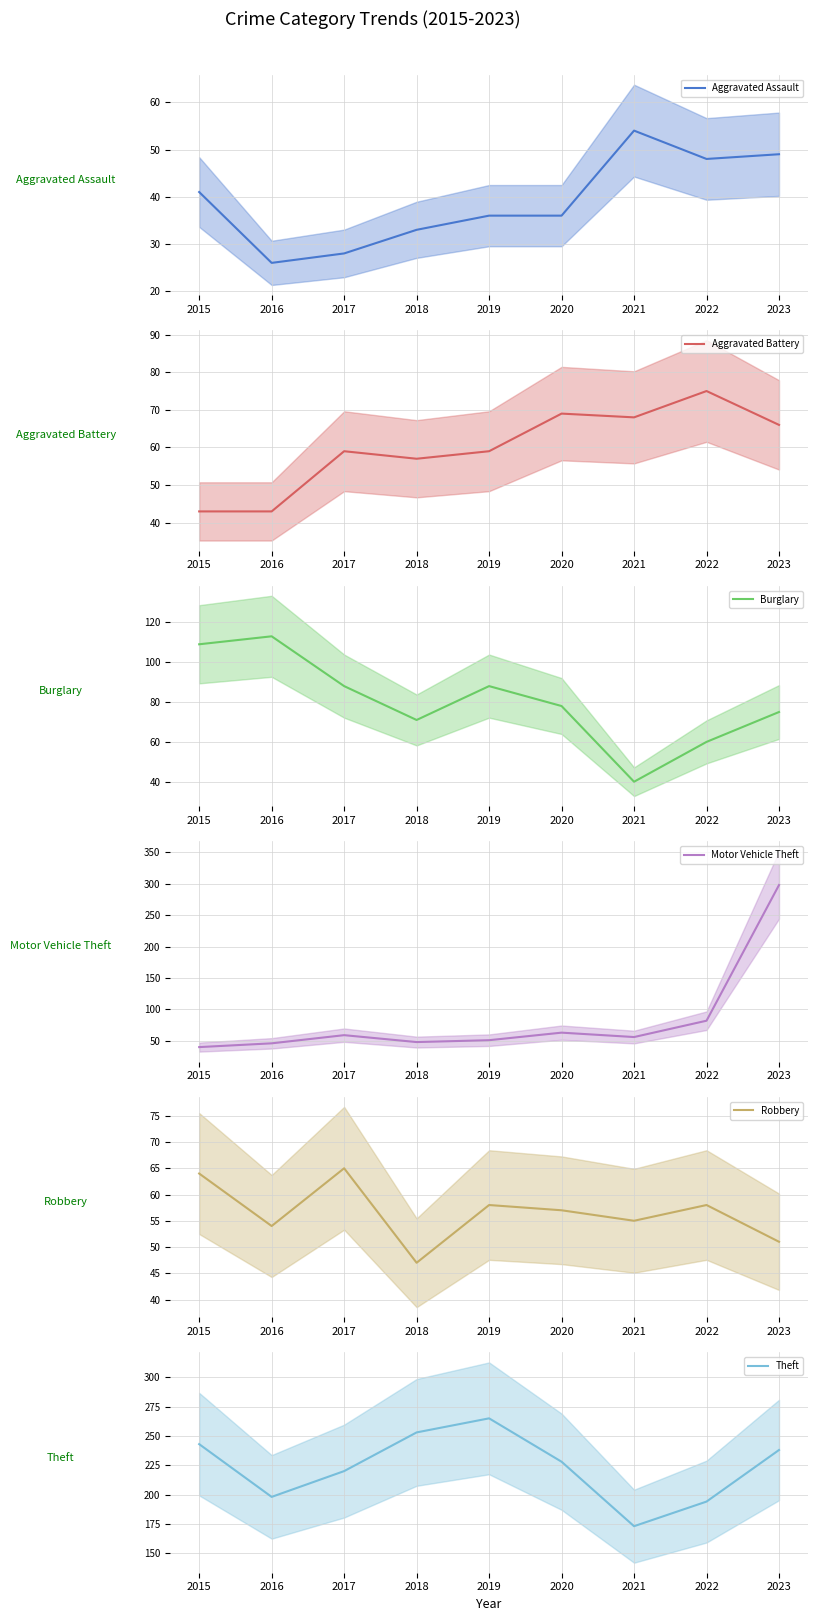

What is the approximate value of Burglary at 2019, to the nearest 5?

90